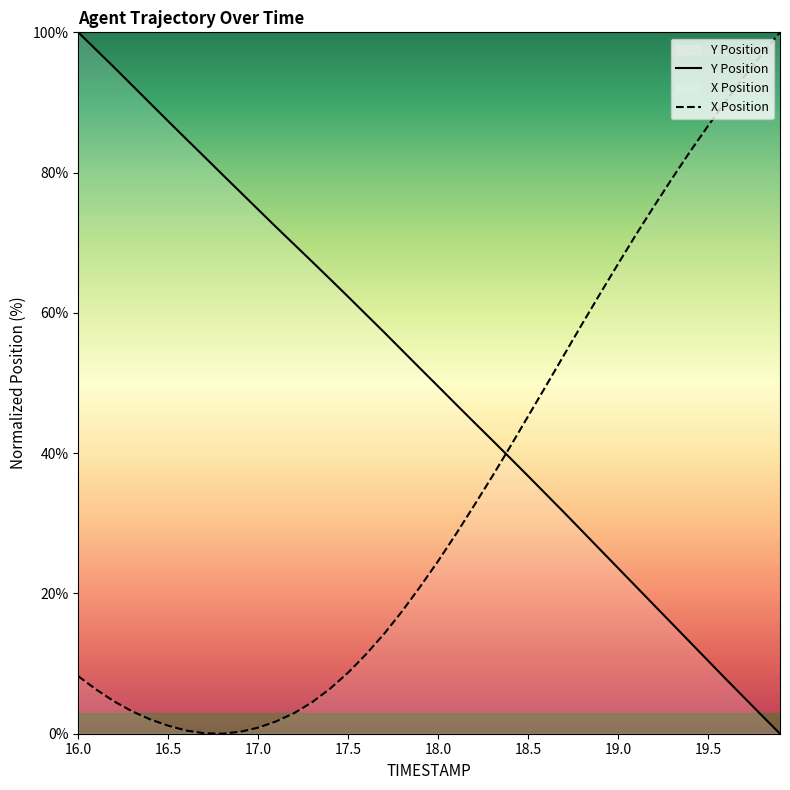

What is the value of the Y Position point at the 25th from the left?

39.3